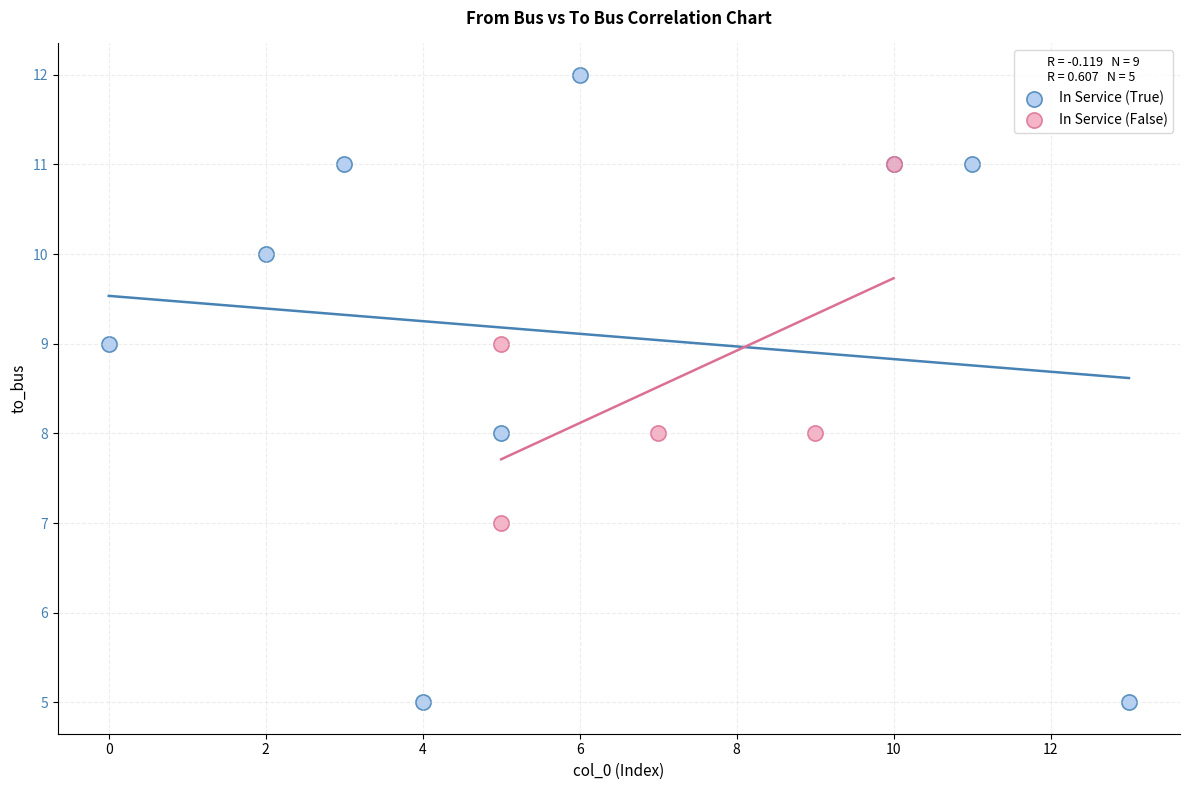

Which series has the largest Y range (max minus min)?

In Service (True)